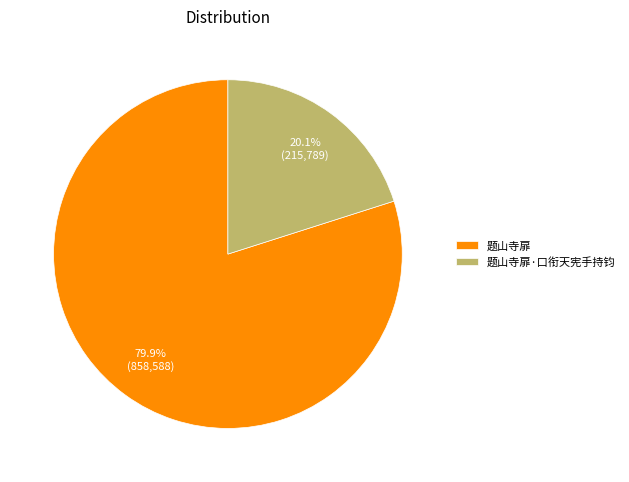

Count the number of slices in the pie.

2